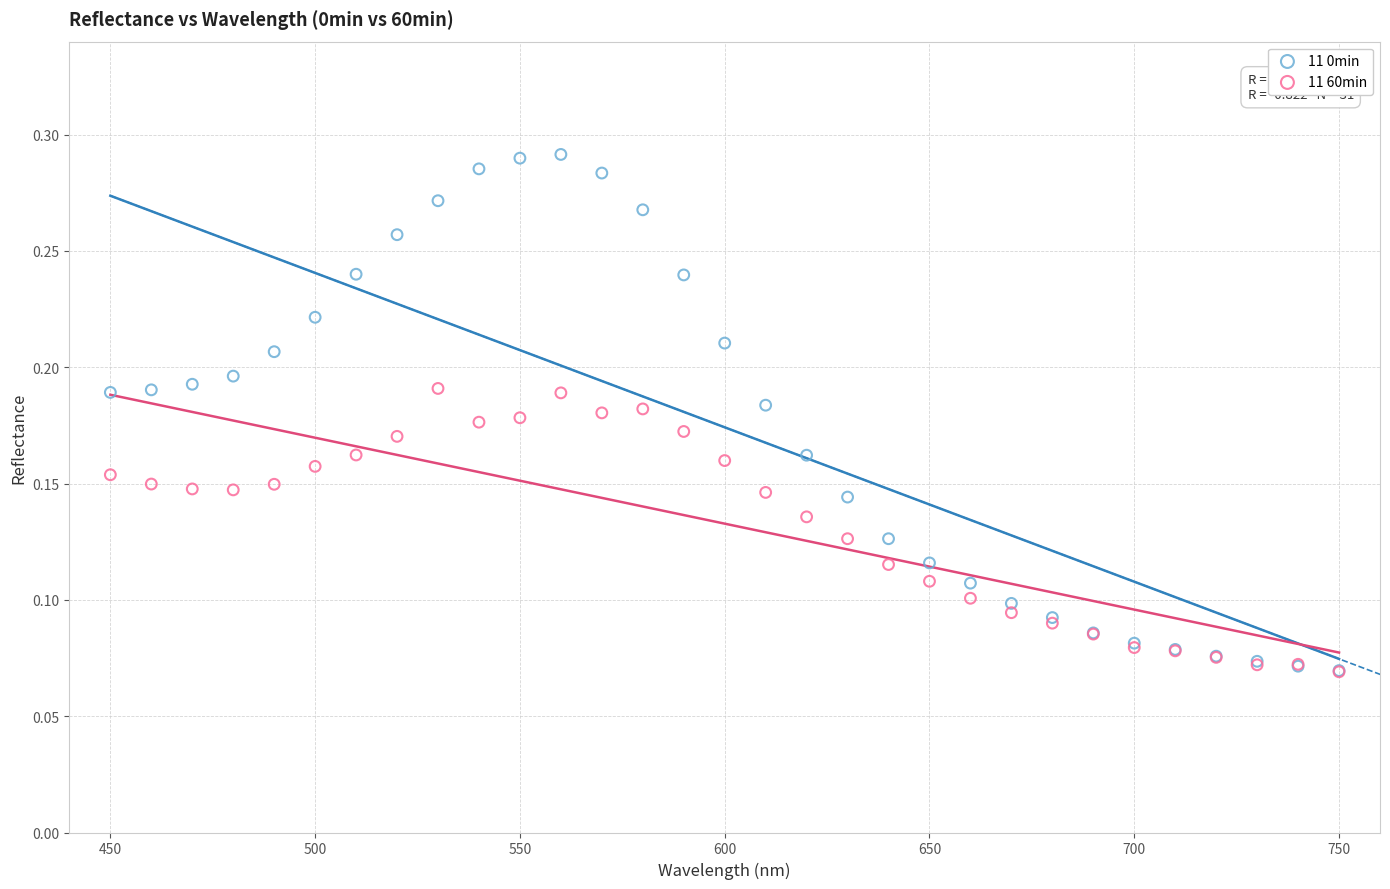

Which series contains the highest Y value?

11 0min